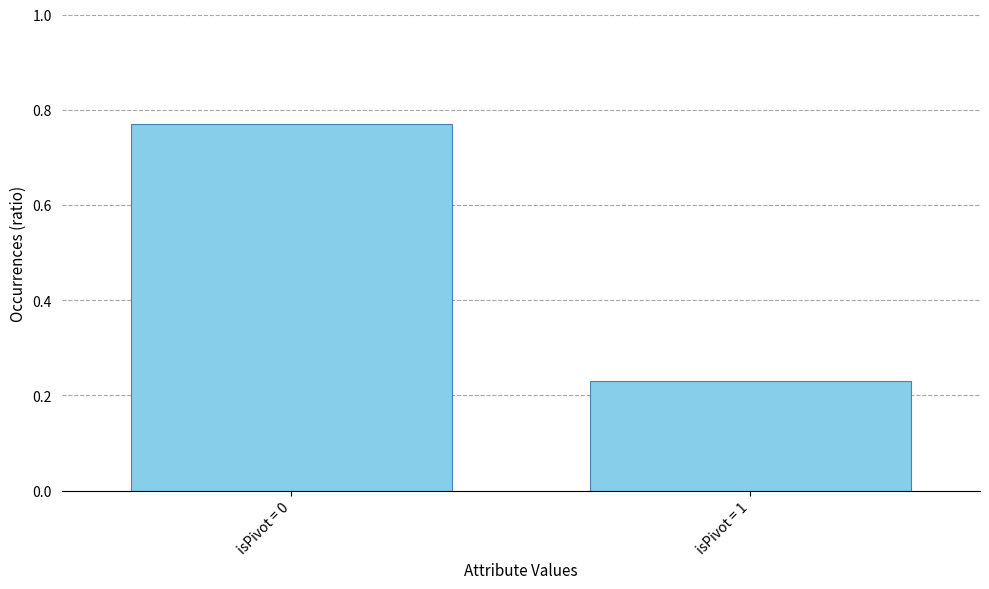

What is the change in value from isPivot = 0 to isPivot = 1?

-0.5